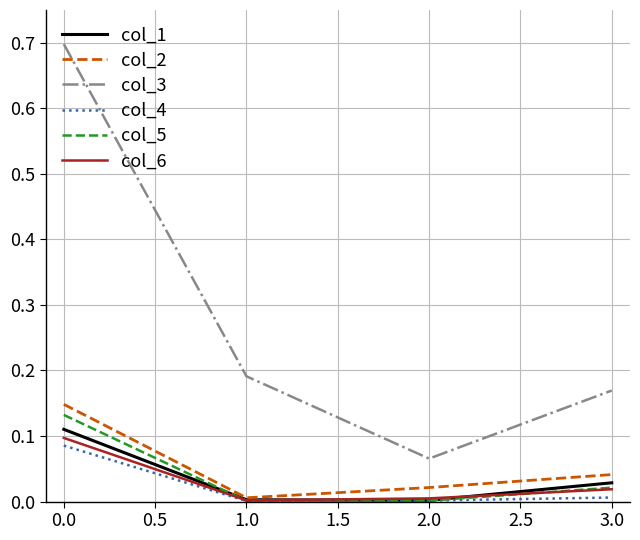

Is it true that col_2 equals 0.0 at 1.0?

True